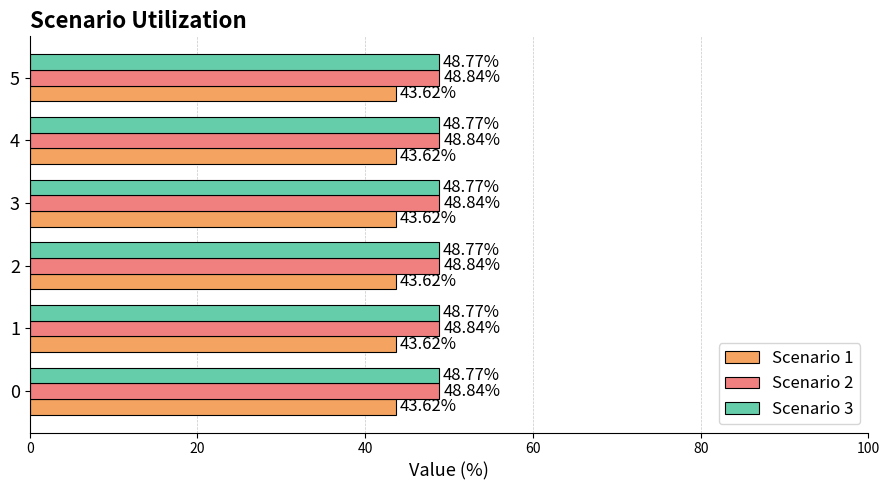

Is the value of Scenario 1 at 3 greater than the value of Scenario 3 at 4?

No